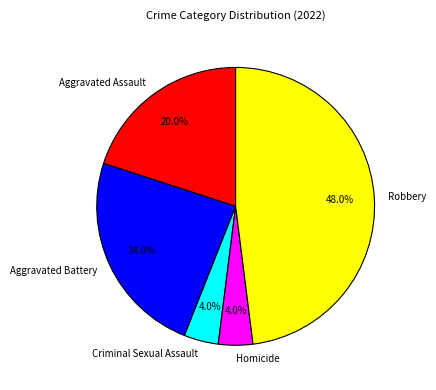

Which slice is the largest?

Robbery